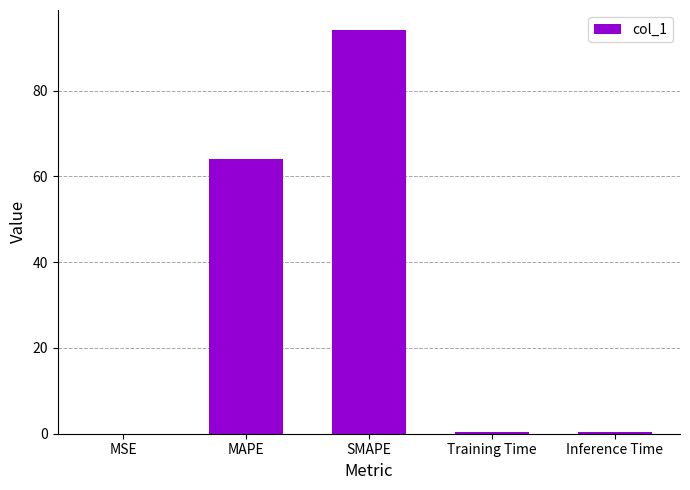

The chart shows a value of 42.9 at MAPE. True or false?

False